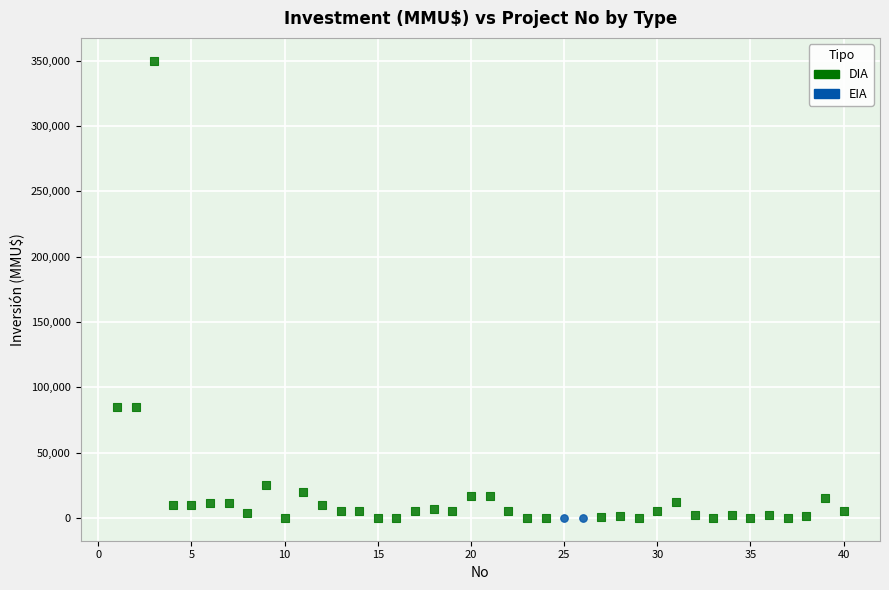

What are all the series names shown in the legend?

DIA, EIA